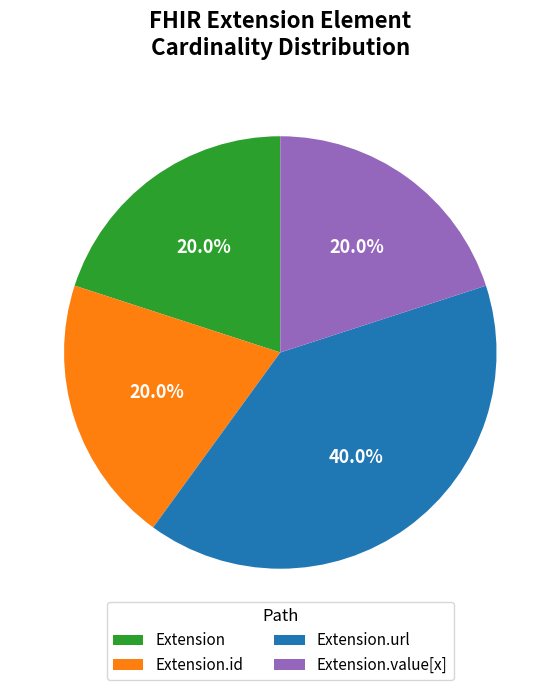

Combined, do Extension and Extension.url account for over 50%?

Yes